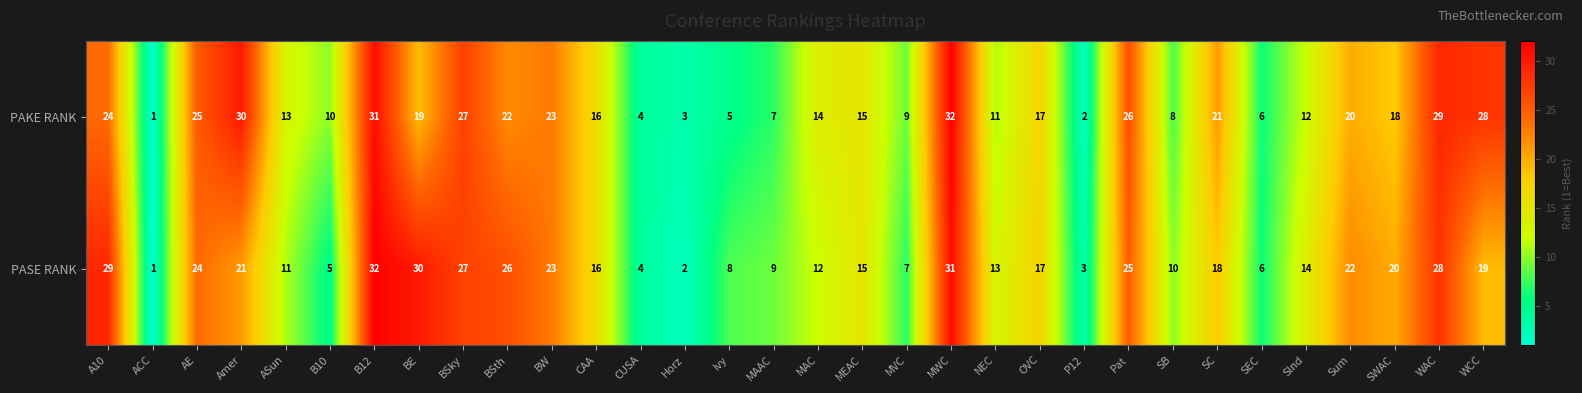

Which category has the lowest value in the PASE RANK series?

ACC